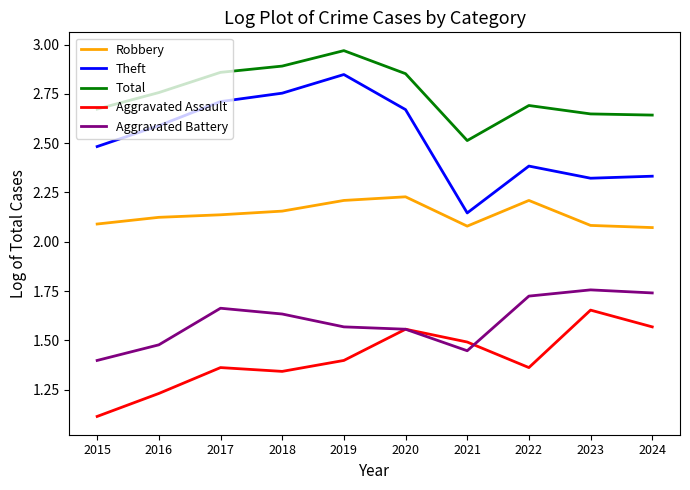

True or false: Total and Aggravated Assault cross at least once.

False